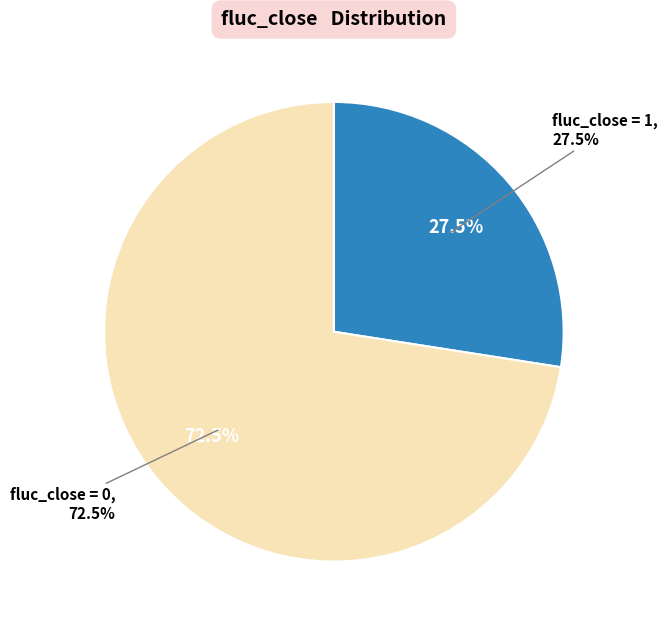

How many slices are in this pie chart?

2